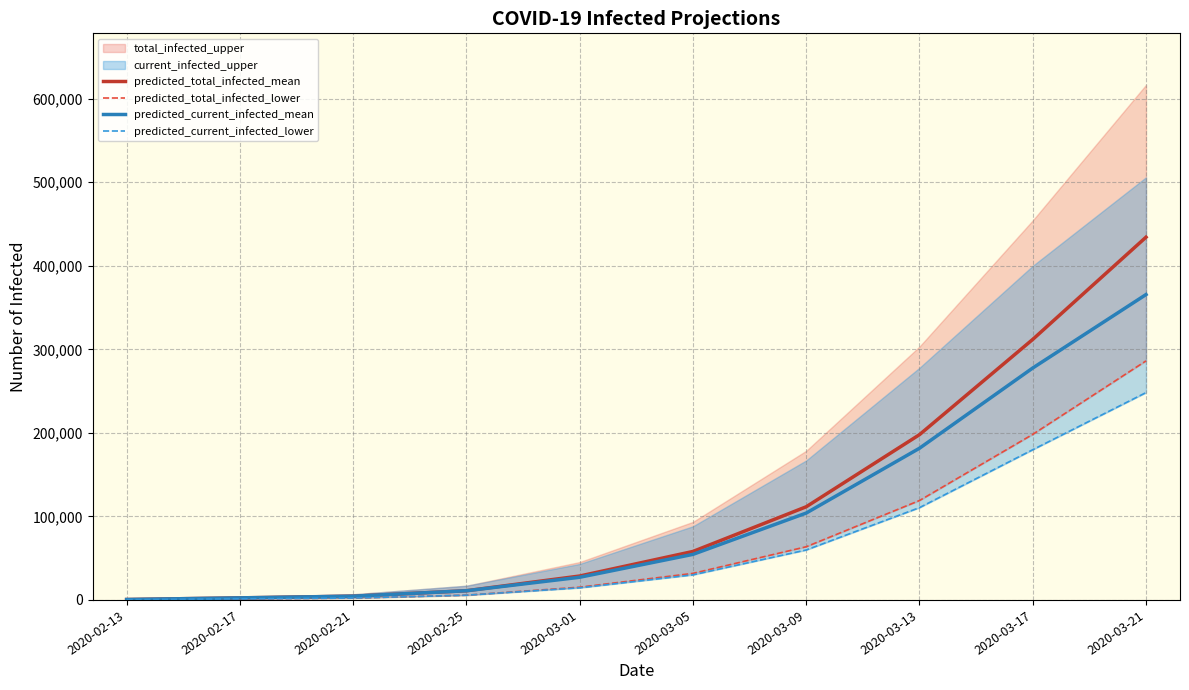

Count the number of categories in the chart.

10